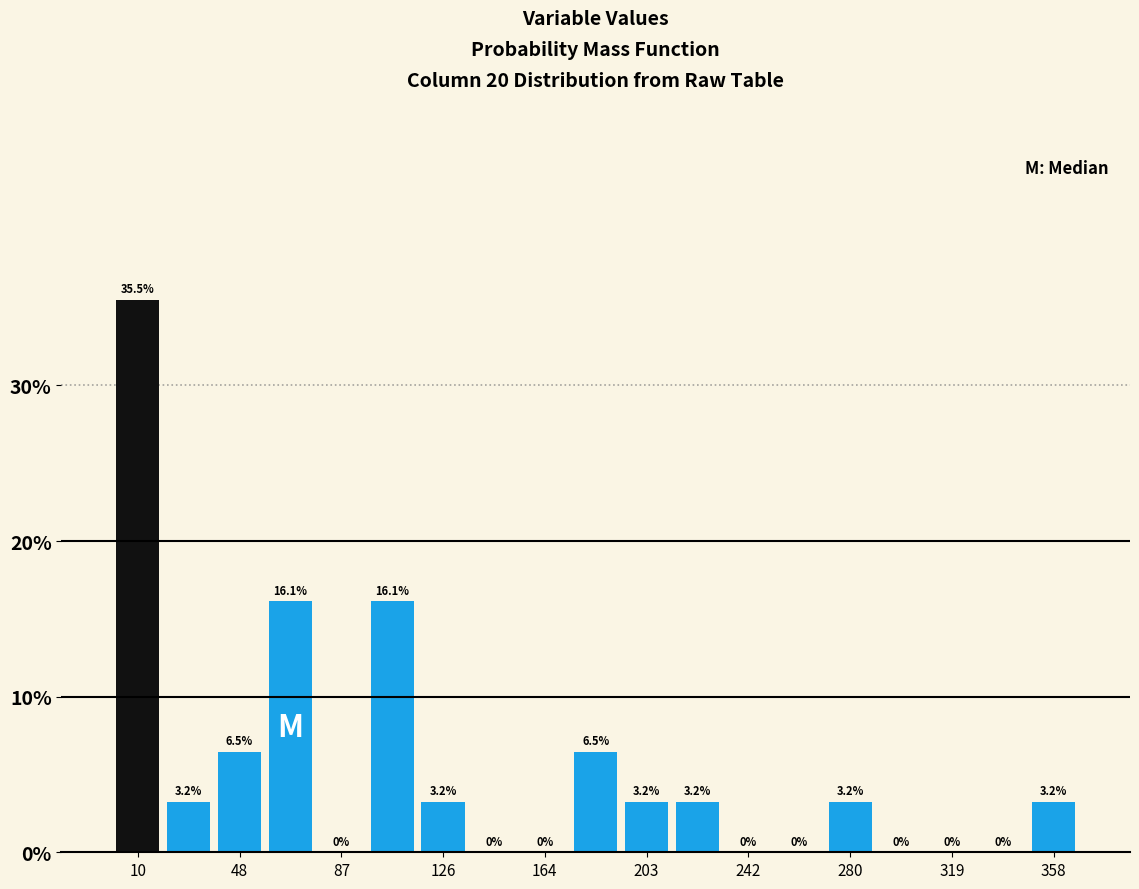

Around what value on the x-axis is the tallest bar? Give the approximate position of its centre, as read against the axis.

10